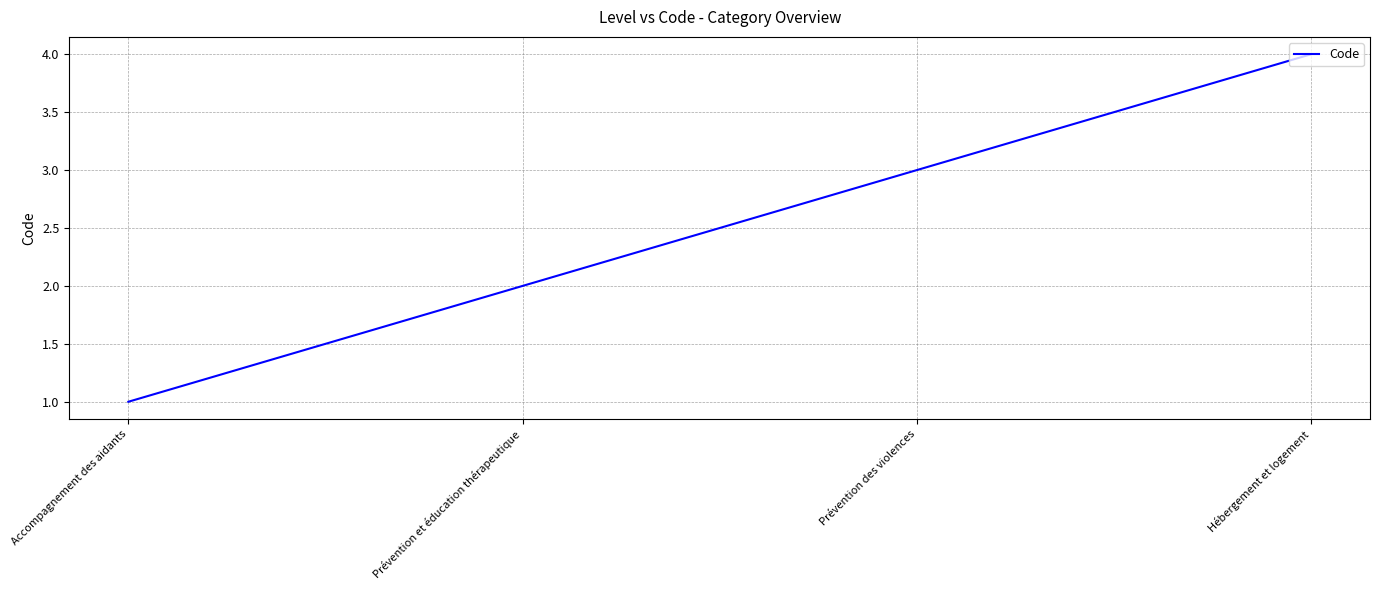

Rank the categories by value from lowest to highest.

Accompagnement des aidants, Prévention et éducation thérapeutique, Prévention des violences, Hébergement et logement